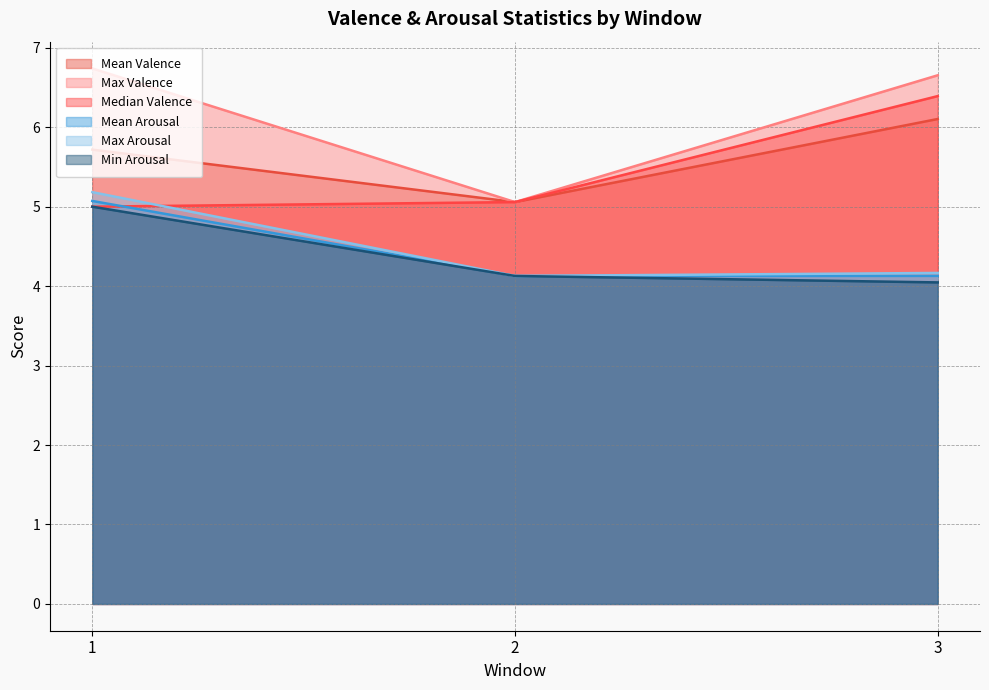

What is the maximum value shown in the chart?

6.7